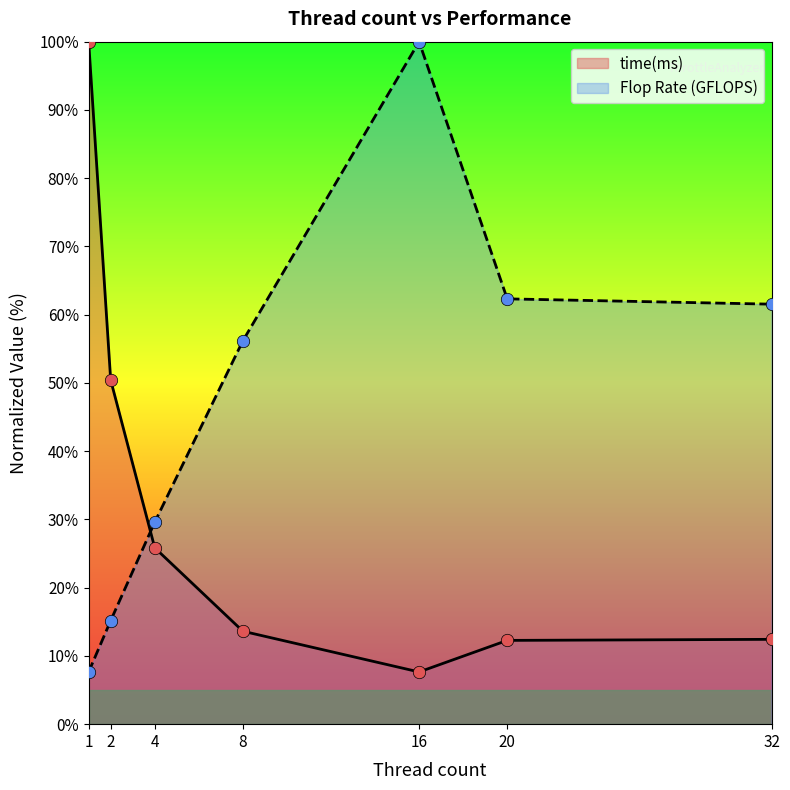

Which series reaches the maximum Y coordinate?

time(ms)